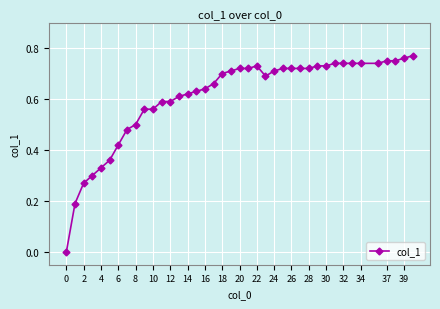

True or false: the data has more than 0 interior local peaks.

True